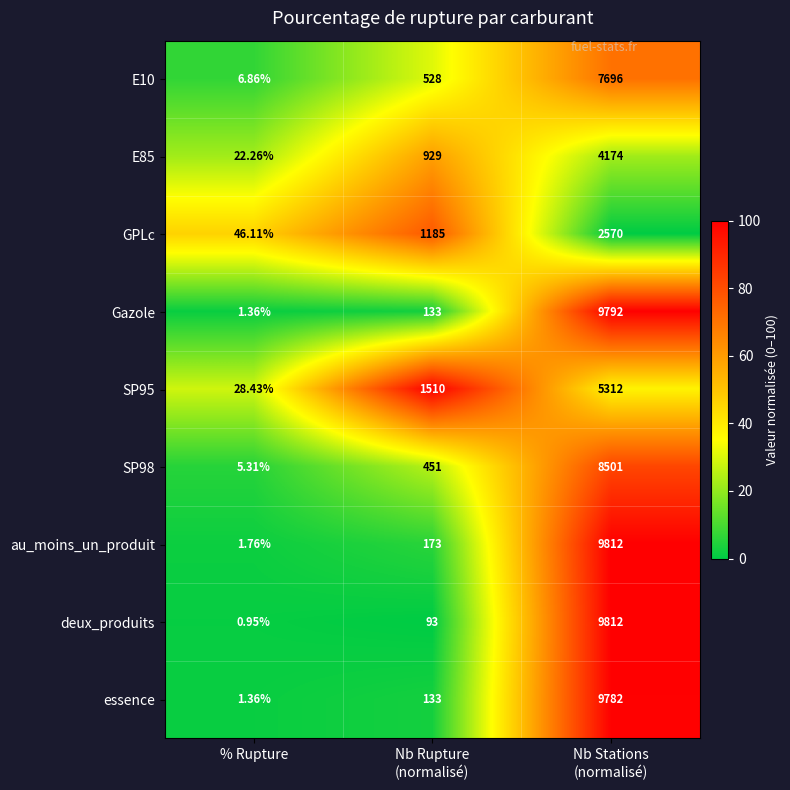

How many data points does each series have?

3